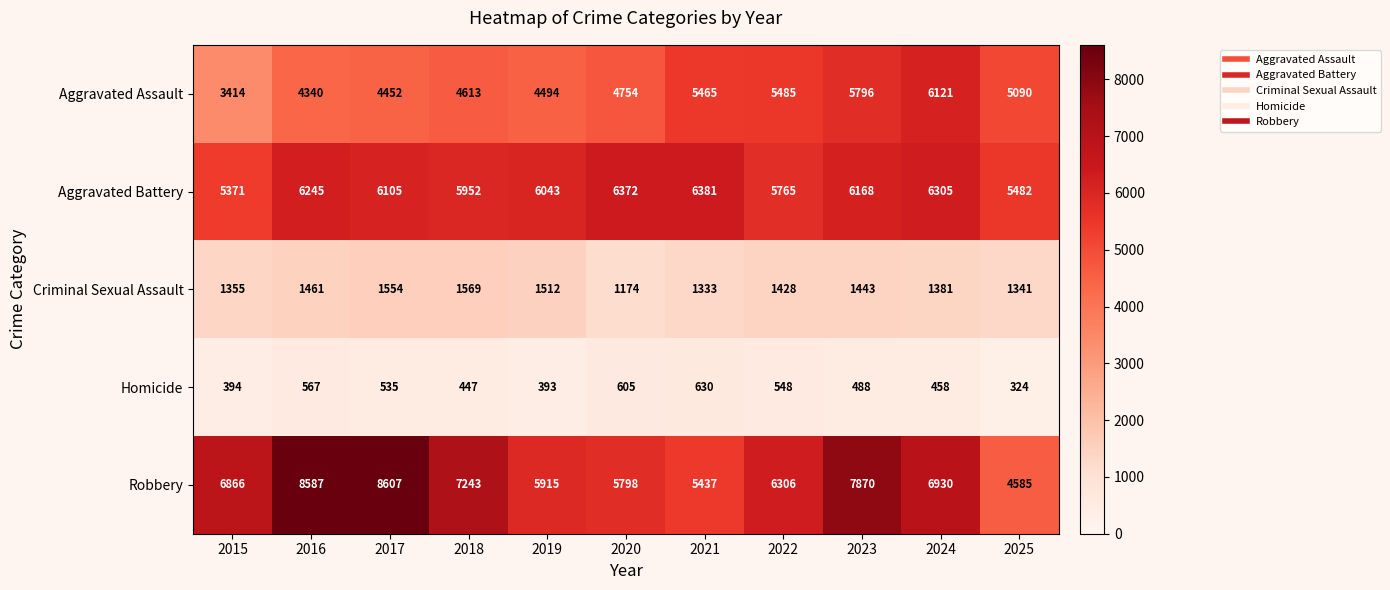

What is the lowest value of the Aggravated Assault series?

3414